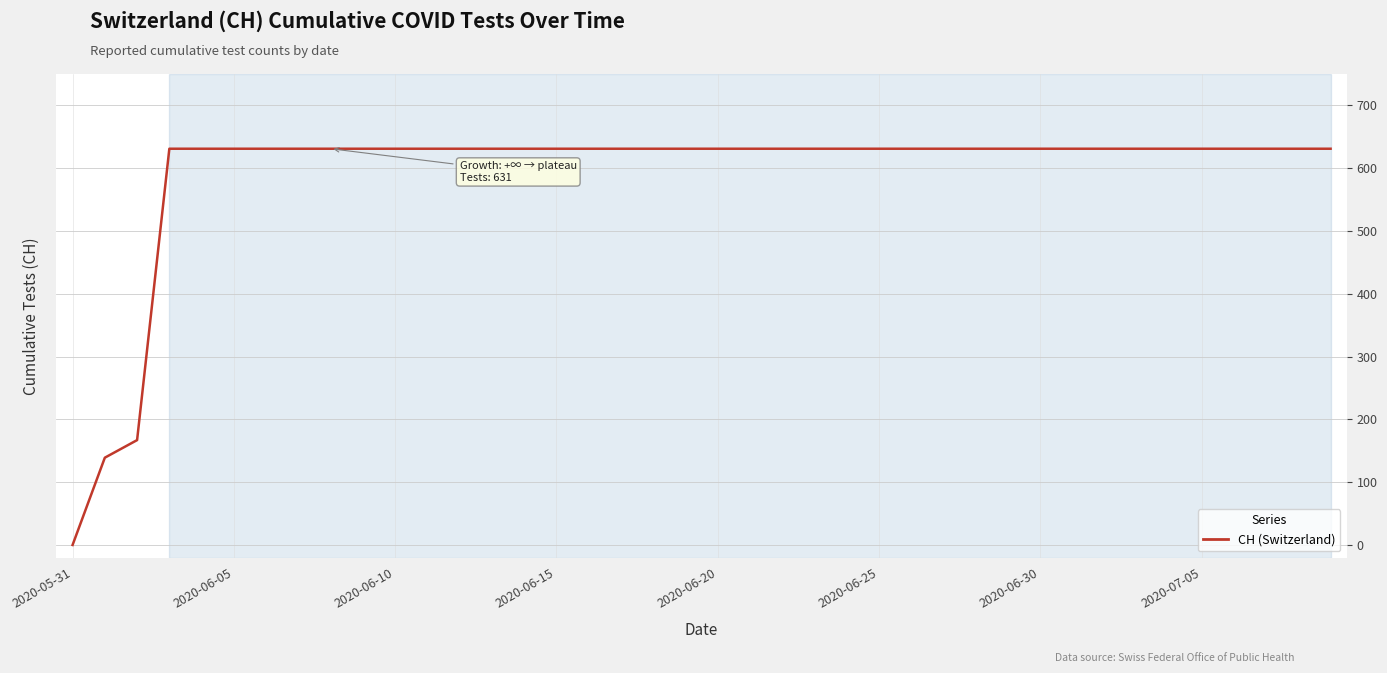

What is the greatest value displayed?

631